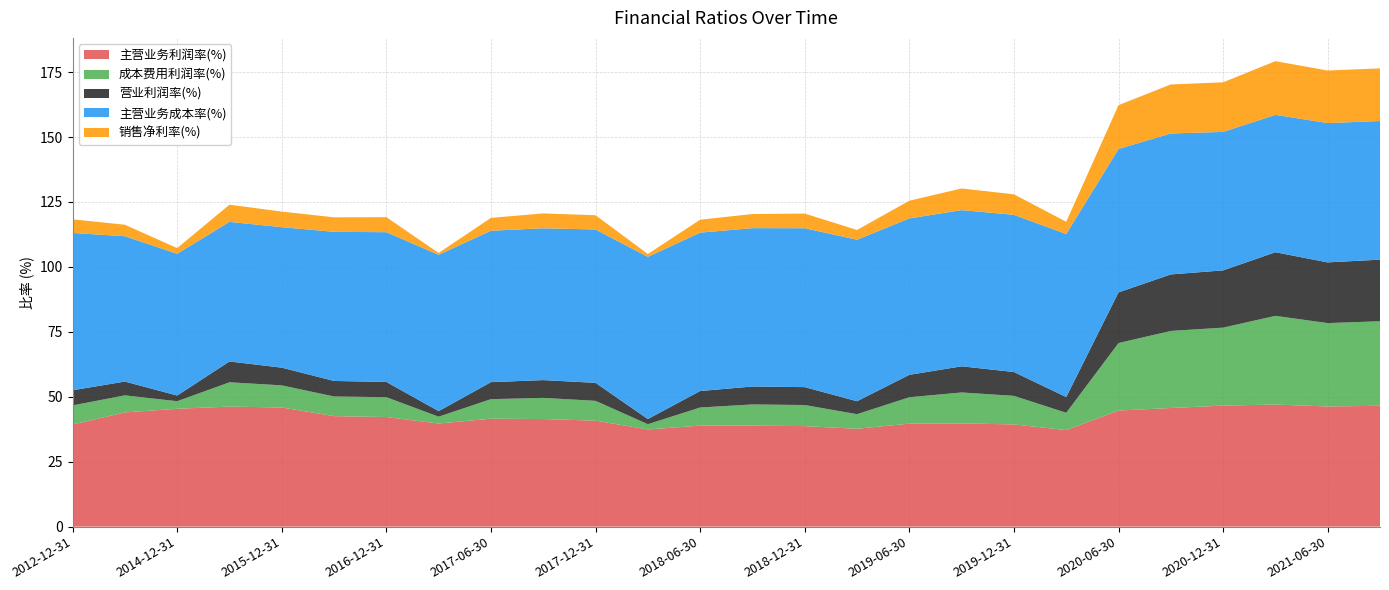

Reading right to left, what are all the values shown in this chart?

主营业务利润率(%): 2021-09-30=46.5	2021-06-30=46.3	2021-03-31=47.0	2020-12-31=46.6	2020-09-30=45.7	2020-06-30=44.7	2020-03-31=37.2	2019-12-31=39.4	2019-09-30=39.7	2019-06-30=39.7	2019-03-31=37.7	2018-12-31=38.7	2018-09-30=38.9	2018-06-30=38.9	2018-03-31=37.4	2017-12-31=40.8	2017-09-30=41.4	2017-06-30=41.6	2017-03-31=39.7	2016-12-31=42.2	2016-09-30=42.5	2015-12-31=45.9	2015-09-30=46.2	2014-12-31=45.4	2013-12-31=44.0	2012-12-31=39.3
成本费用利润率(%): 2021-09-30=32.5	2021-06-30=32.1	2021-03-31=34.1	2020-12-31=30.0	2020-09-30=29.7	2020-06-30=26.0	2020-03-31=6.7	2019-12-31=11.0	2019-09-30=11.9	2019-06-30=10.1	2019-03-31=5.6	2018-12-31=8.1	2018-09-30=8.1	2018-06-30=7.0	2018-03-31=2.0	2017-12-31=7.6	2017-09-30=8.2	2017-06-30=7.5	2017-03-31=2.6	2016-12-31=7.6	2016-09-30=7.6	2015-12-31=8.5	2015-09-30=9.4	2014-12-31=2.9	2013-12-31=6.6	2012-12-31=7.3
营业利润率(%): 2021-09-30=23.7	2021-06-30=23.4	2021-03-31=24.5	2020-12-31=22.0	2020-09-30=21.8	2020-06-30=19.5	2020-03-31=6.1	2019-12-31=9.2	2019-09-30=10.1	2019-06-30=8.6	2019-03-31=5.0	2018-12-31=6.9	2018-09-30=6.9	2018-06-30=6.3	2018-03-31=2.0	2017-12-31=6.9	2017-09-30=6.8	2017-06-30=6.5	2017-03-31=2.1	2016-12-31=5.9	2016-09-30=6.0	2015-12-31=6.8	2015-09-30=8.0	2014-12-31=2.2	2013-12-31=5.3	2012-12-31=5.8
主营业务成本率(%): 2021-09-30=53.4	2021-06-30=53.6	2021-03-31=52.9	2020-12-31=53.3	2020-09-30=54.3	2020-06-30=55.2	2020-03-31=62.8	2019-12-31=60.5	2019-09-30=60.1	2019-06-30=60.2	2019-03-31=62.2	2018-12-31=61.2	2018-09-30=61.0	2018-06-30=61.0	2018-03-31=62.4	2017-12-31=59.0	2017-09-30=58.4	2017-06-30=58.3	2017-03-31=60.2	2016-12-31=57.7	2016-09-30=57.4	2015-12-31=54.1	2015-09-30=53.7	2014-12-31=54.6	2013-12-31=56.0	2012-12-31=60.6
销售净利率(%): 2021-09-30=20.3	2021-06-30=20.2	2021-03-31=20.7	2020-12-31=19.1	2020-09-30=18.9	2020-06-30=16.9	2020-03-31=4.7	2019-12-31=7.9	2019-09-30=8.3	2019-06-30=6.8	2019-03-31=3.7	2018-12-31=5.6	2018-09-30=5.4	2018-06-30=5.0	2018-03-31=1.1	2017-12-31=5.5	2017-09-30=5.7	2017-06-30=4.9	2017-03-31=0.7	2016-12-31=5.8	2016-09-30=5.6	2015-12-31=6.0	2015-09-30=6.6	2014-12-31=2.2	2013-12-31=4.4	2012-12-31=5.2